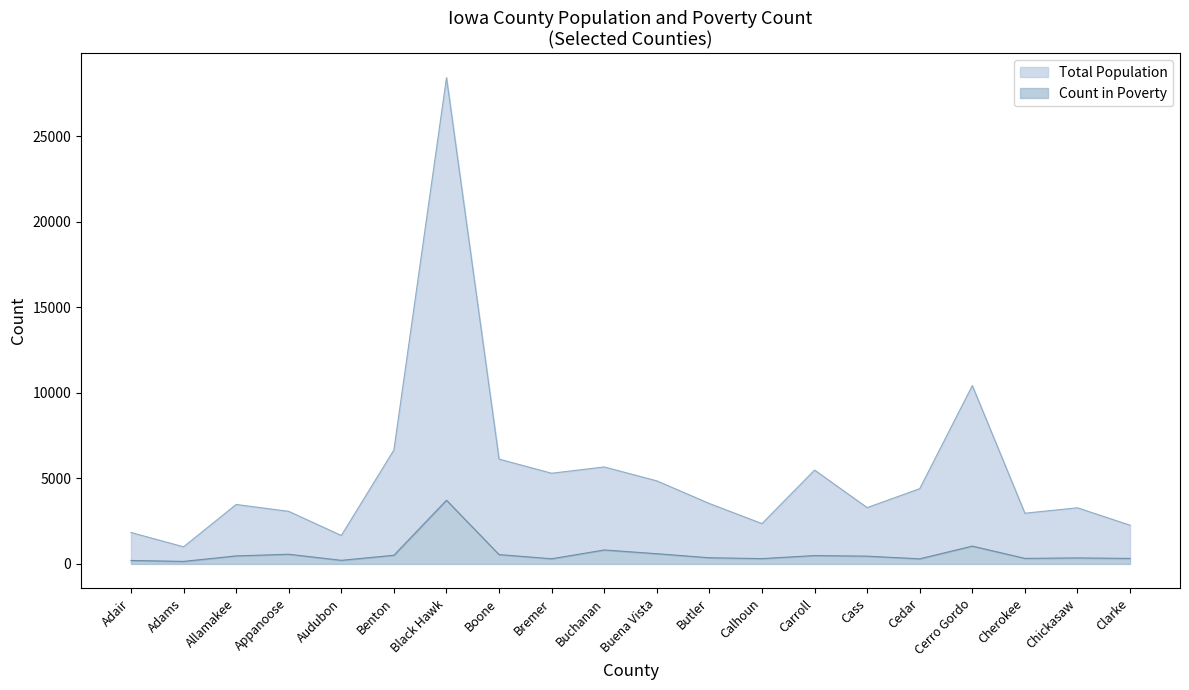

Count the number of categories in the chart.

20